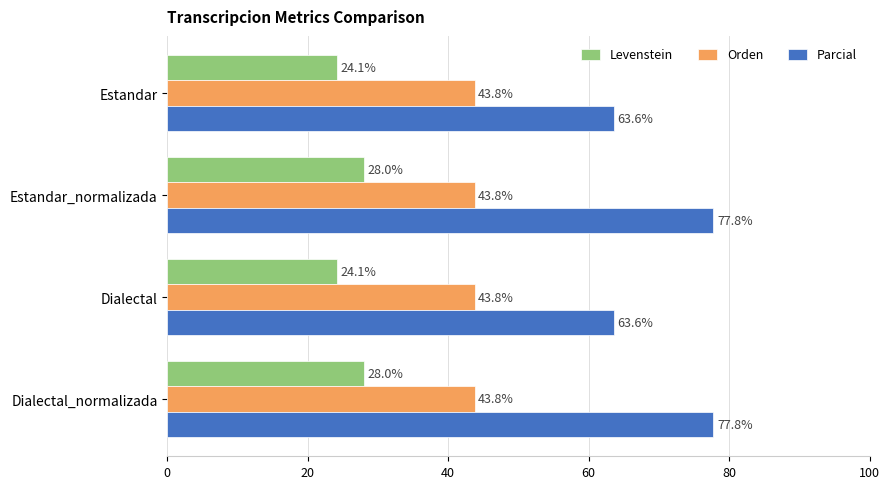

Rank the series at Estandar from lowest to highest value.

Levenstein, Orden, Parcial